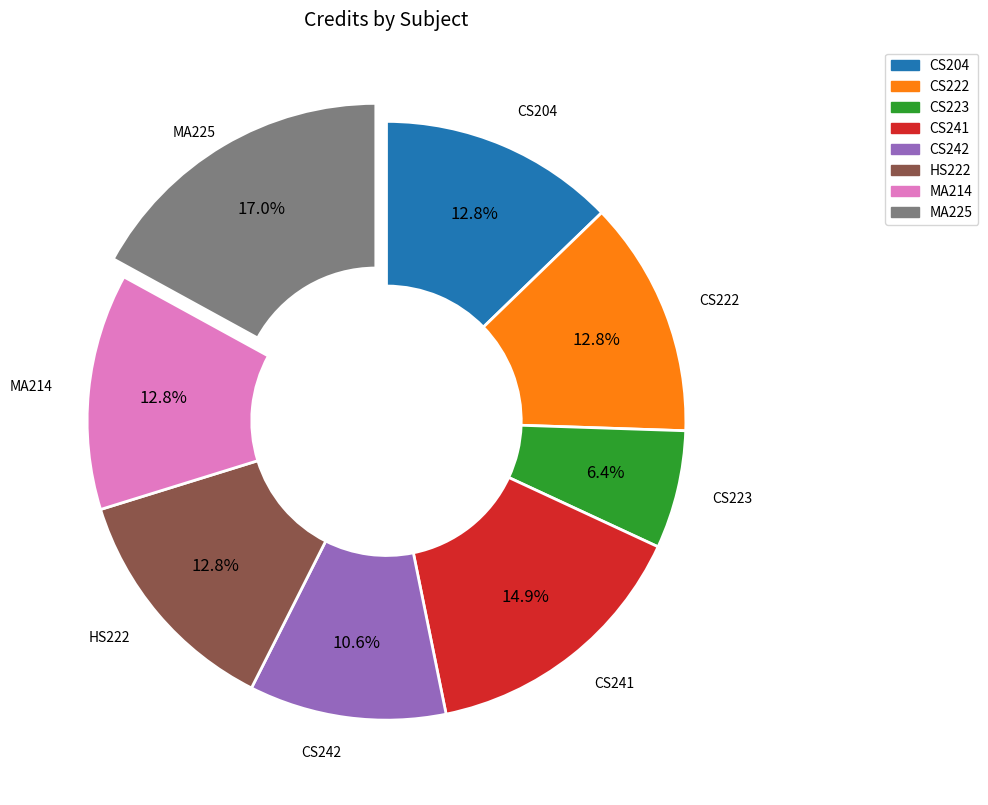

Which category has the biggest portion of the pie?

MA225